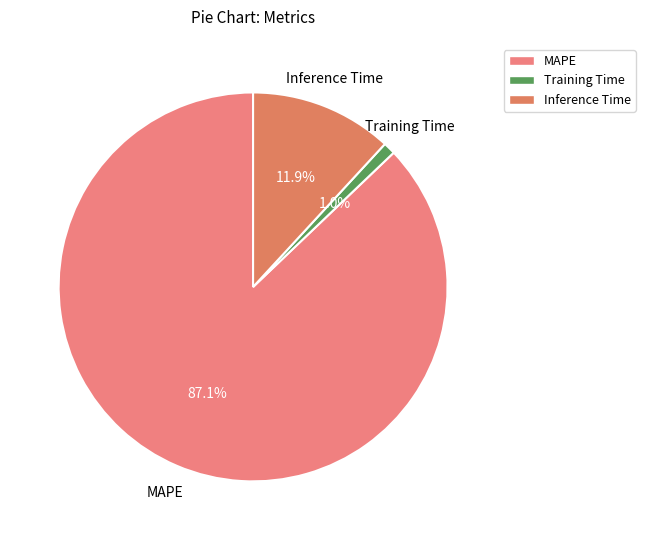

How many slices are in this pie chart?

3